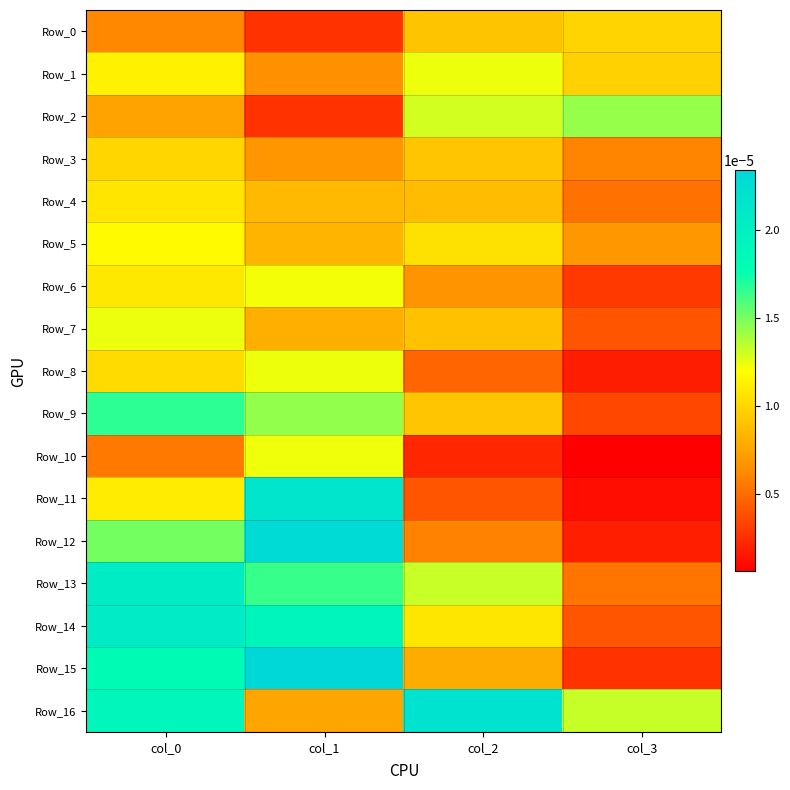

Count the number of data series in this chart.

17